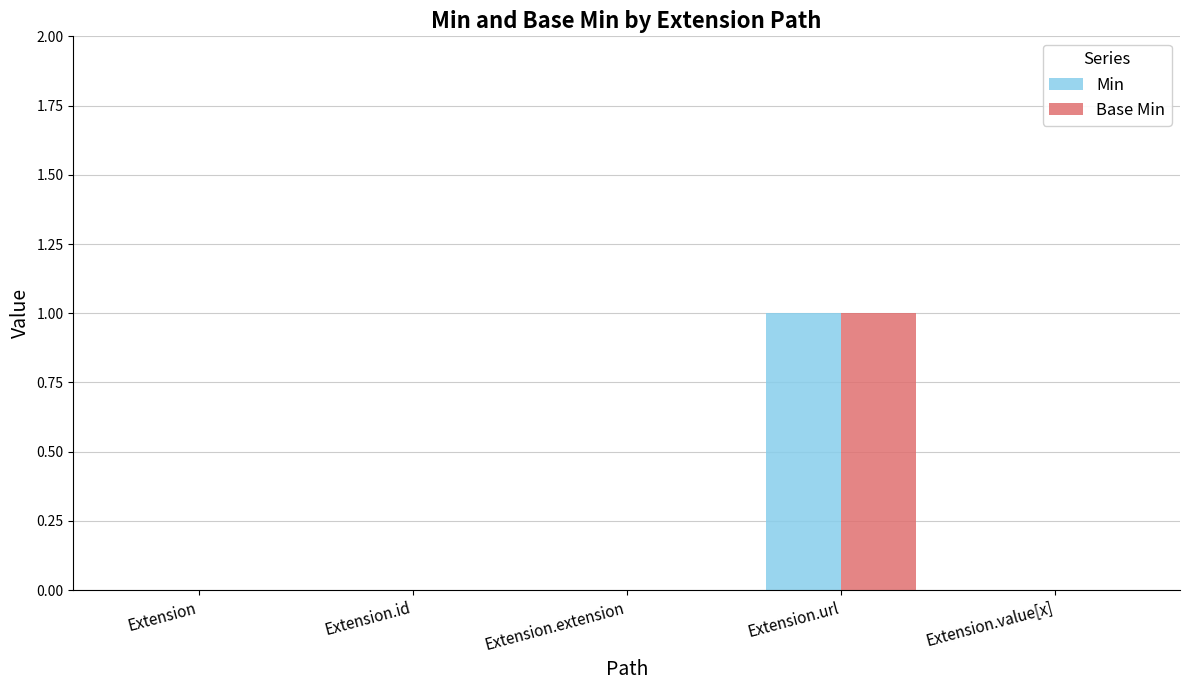

Count the number of categories in the chart.

5